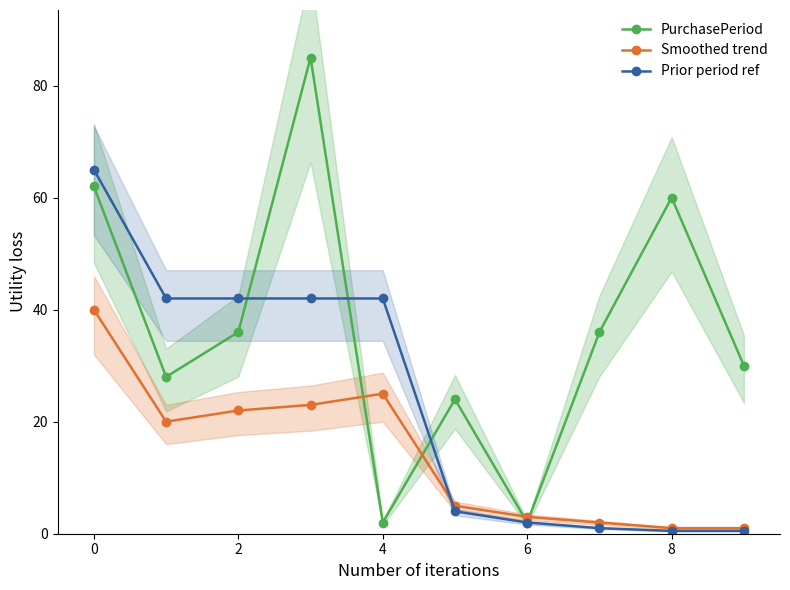

Does the chart have visible grid lines?

No